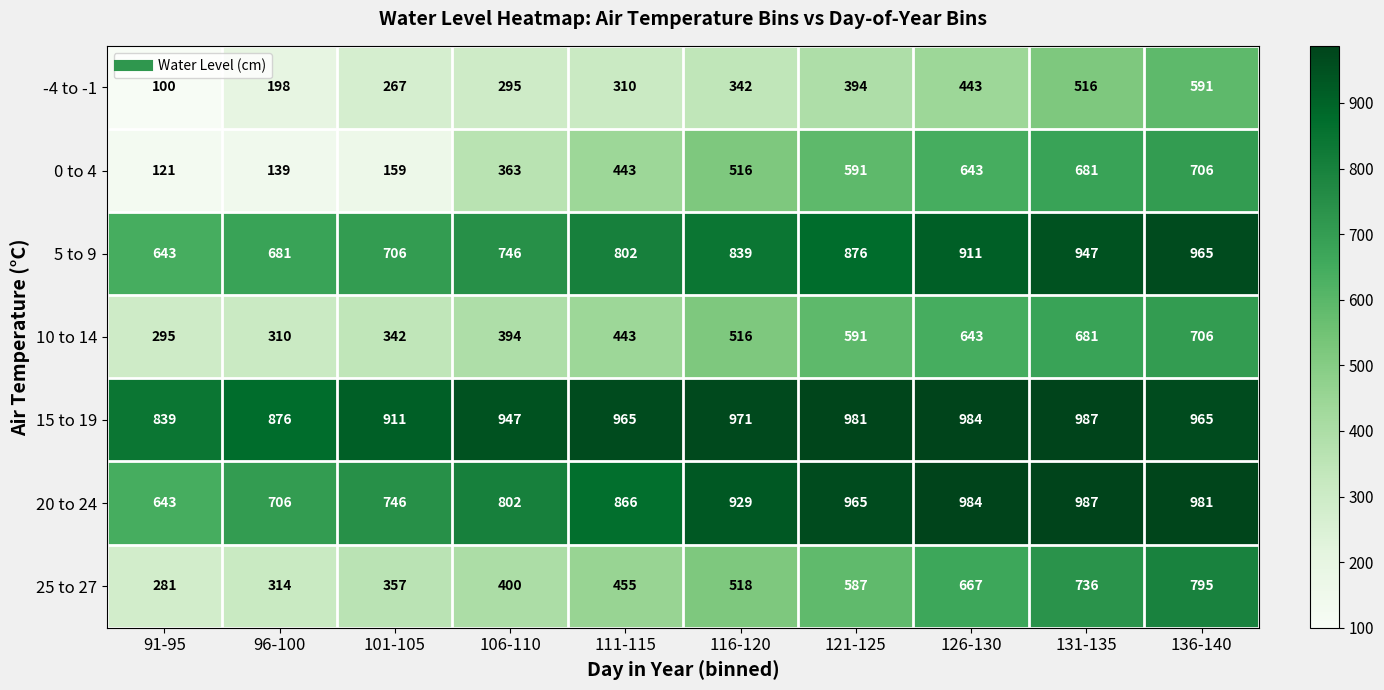

At which category is the sum across all series the highest?

136-140